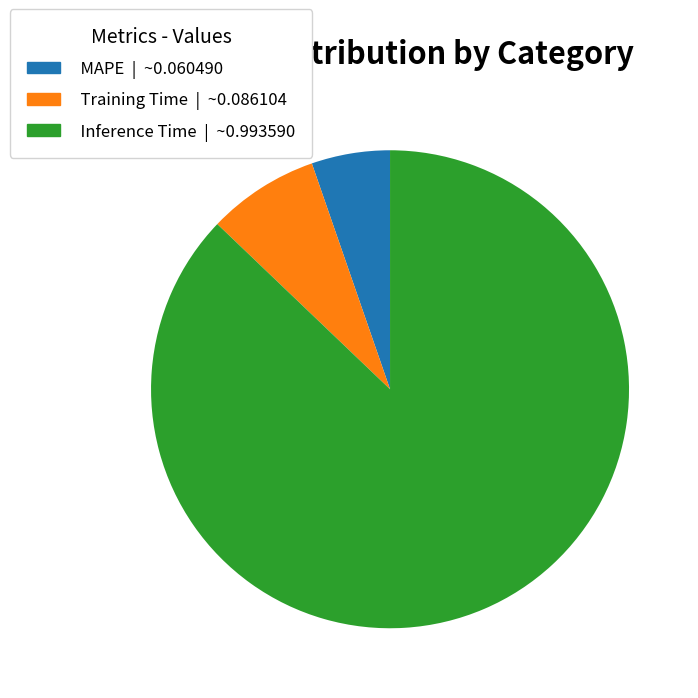

Which slice is the smallest?

MAPE